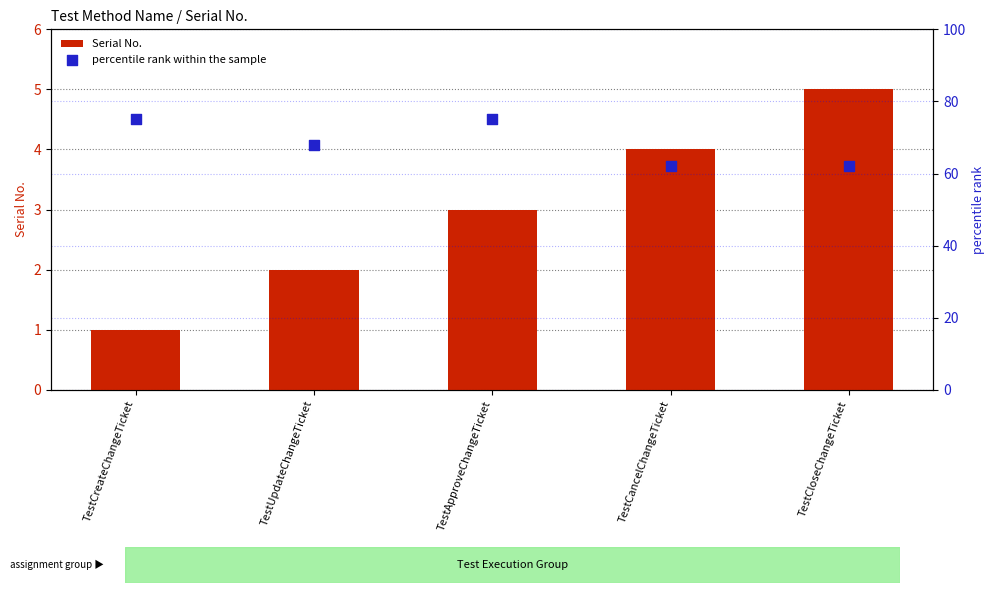

At which category is the sum across all series the highest?

TestApproveChangeTicket